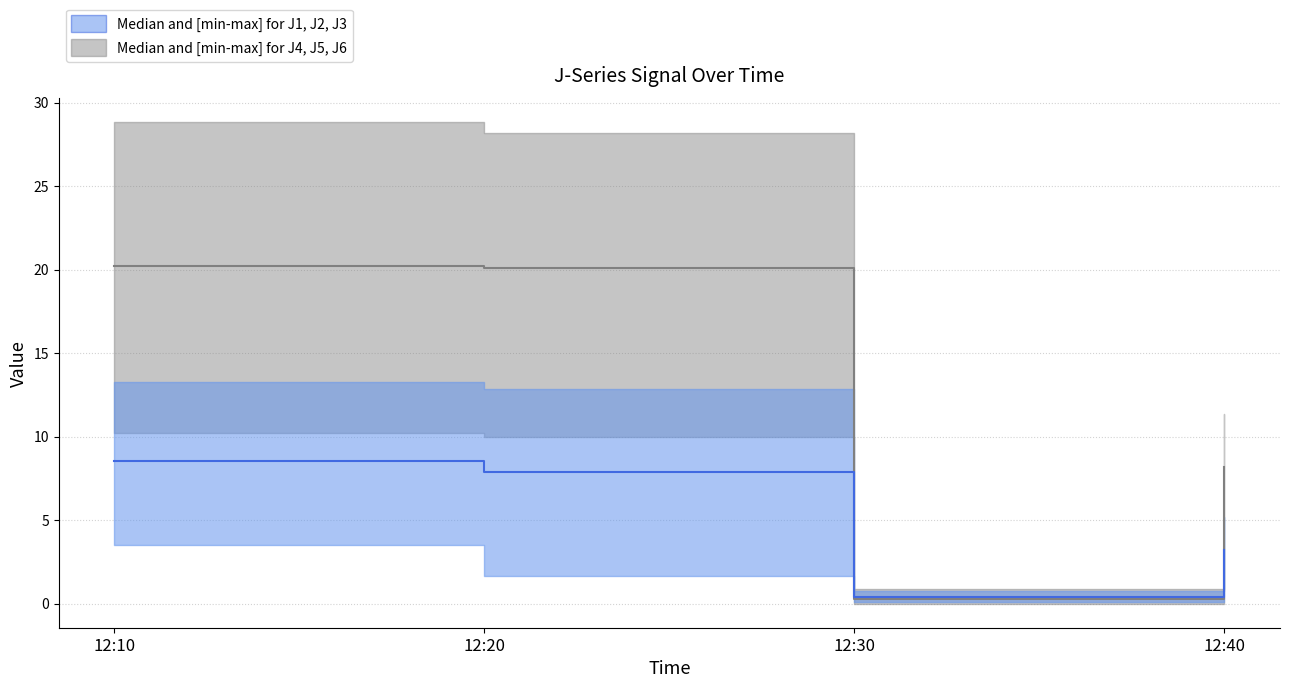

In J4-J6 median, how many points are lower than both neighbors (excluding endpoints)?

1